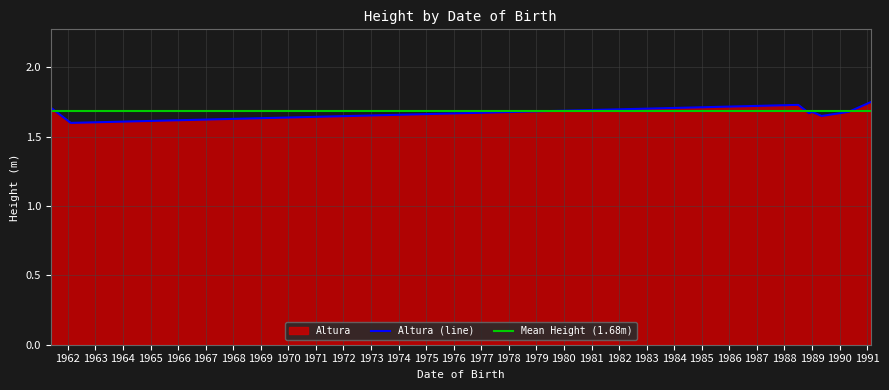

The chart shows a value of 2.4 at 1989-01-03. True or false?

False